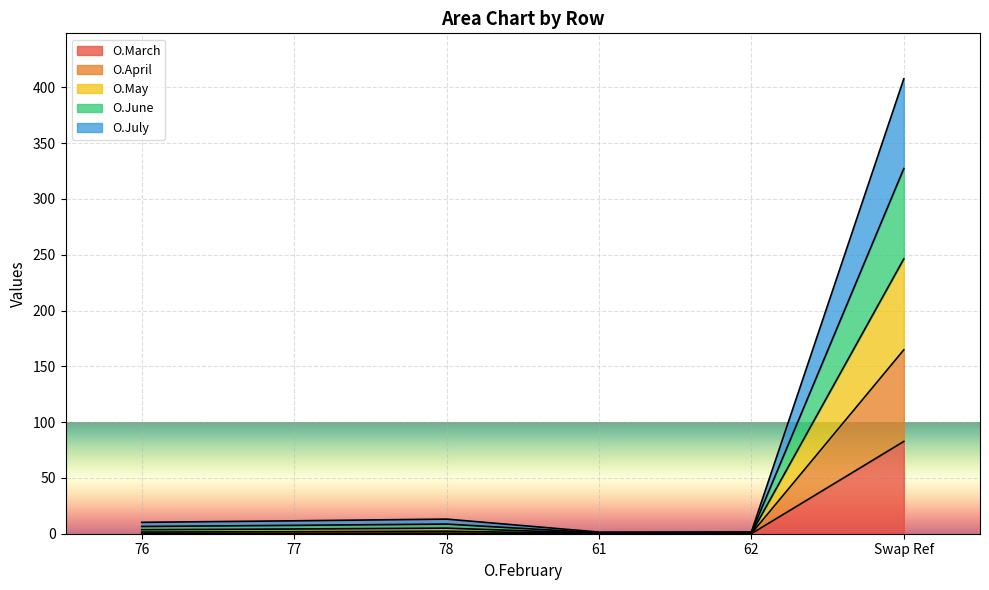

Between Swap Ref and 77, which is larger?

Swap Ref